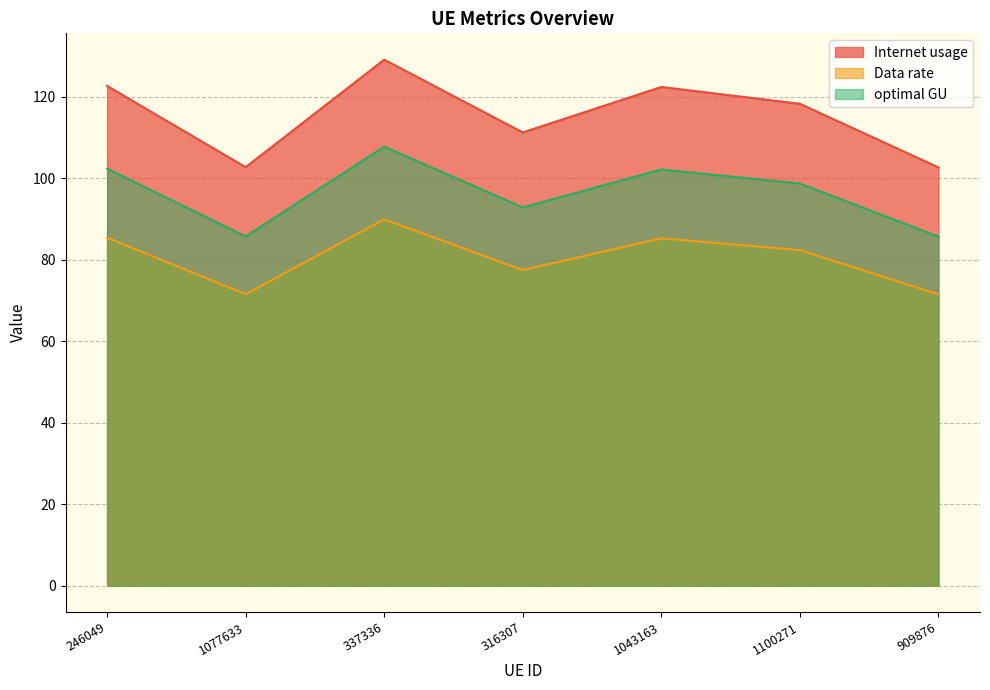

What is the label of the 7th point from the right?

246049